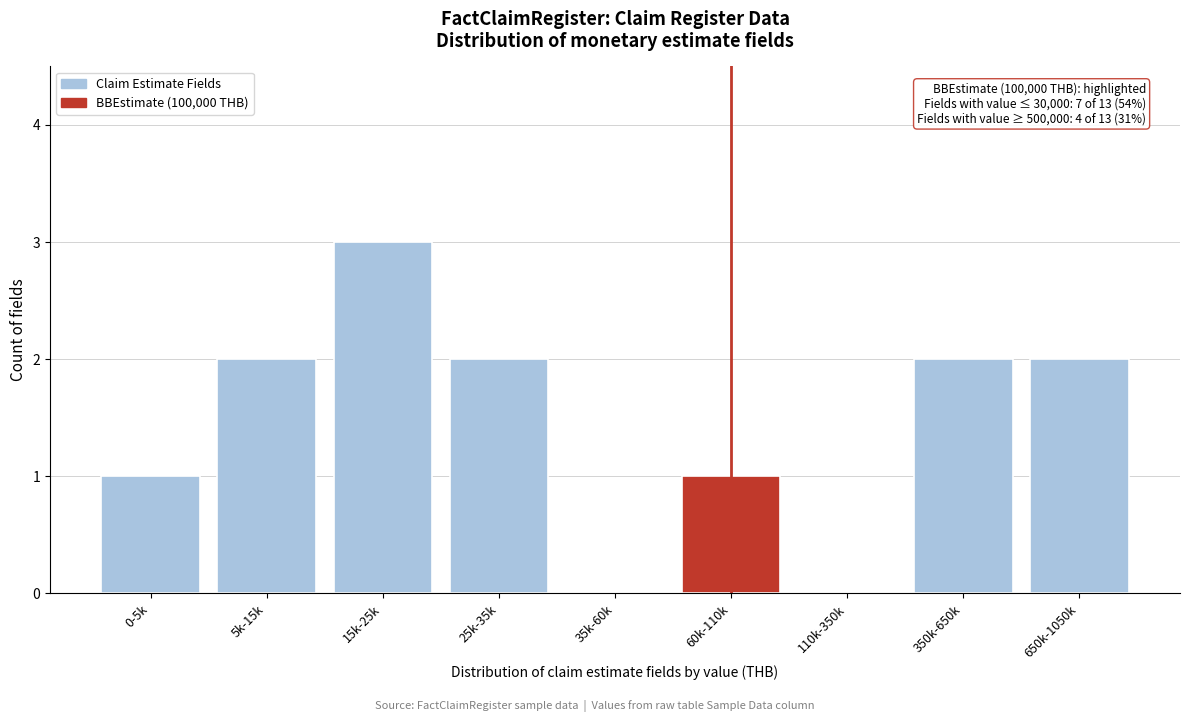

Reading right to left, list all the values displayed in this chart.

650k-1050k=2	350k-650k=2	110k-350k=0	60k-110k=1	35k-60k=0	25k-35k=2	15k-25k=3	5k-15k=2	0-5k=1